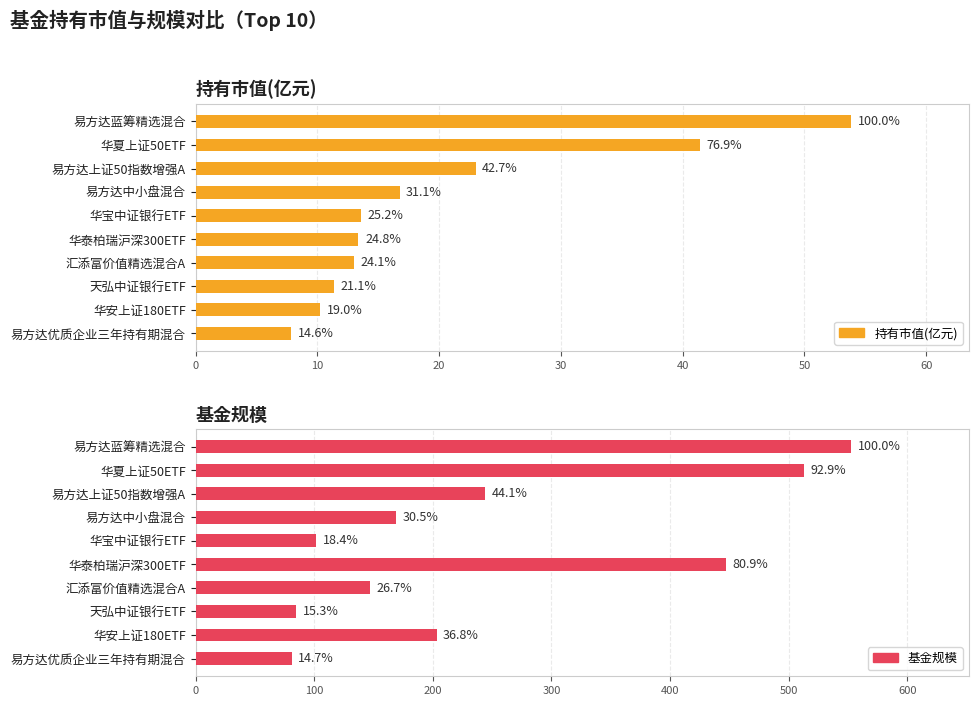

Reading right to left, transcribe all the data shown in this chart.

持有市值(亿元): 7.9	10.2	11.3	13.0	13.4	13.6	16.7	23.0	41.4	53.8
基金规模: 81.0	203.2	84.8	147.3	447.4	101.8	168.7	243.9	513.3	552.7